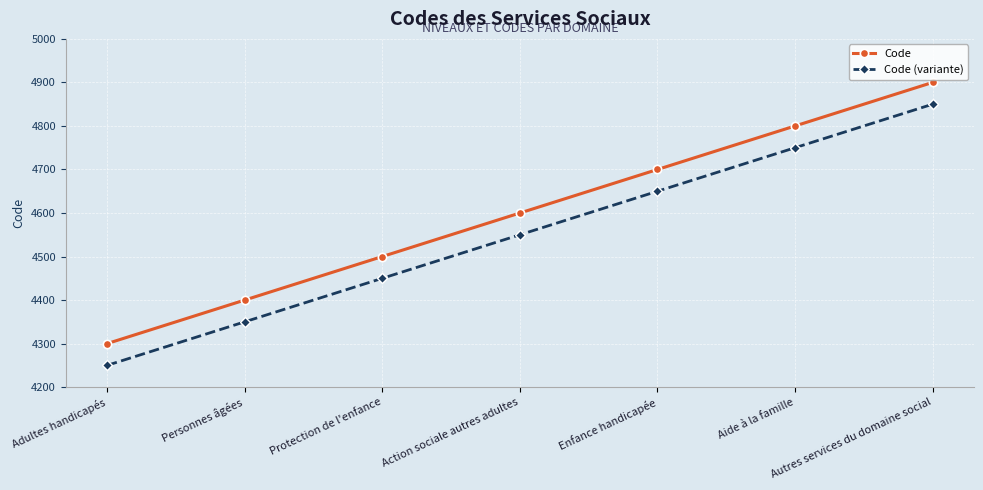

True or false: Code (variante) has more than 0 points higher than both neighbors.

False